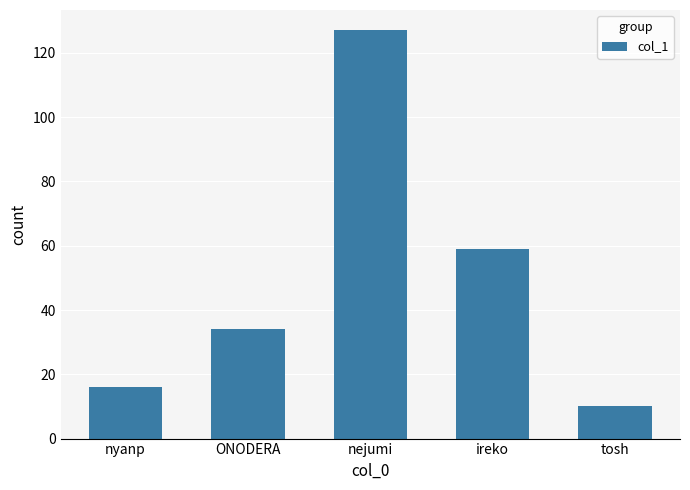

What is the average value?

49